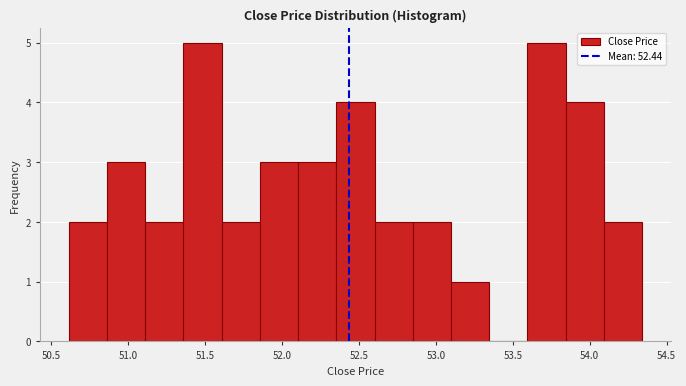

Reading left to right, transcribe this chart: for each bar, give the range it covers on the x-axis and its height. Neither the bar edges nor the heights are printed on the chart, so give them approximately, as read against the axes.

50.60 to 50.85: 2
50.85 to 51.10: 3
51.10 to 51.35: 2
51.35 to 51.60: 5
51.60 to 51.85: 2
51.85 to 52.10: 3
52.10 to 52.35: 3
52.35 to 52.60: 4
52.60 to 52.85: 2
52.85 to 53.10: 2
53.10 to 53.35: 1
53.35 to 53.60: 0
53.60 to 53.85: 5
53.85 to 54.10: 4
54.10 to 54.35: 2